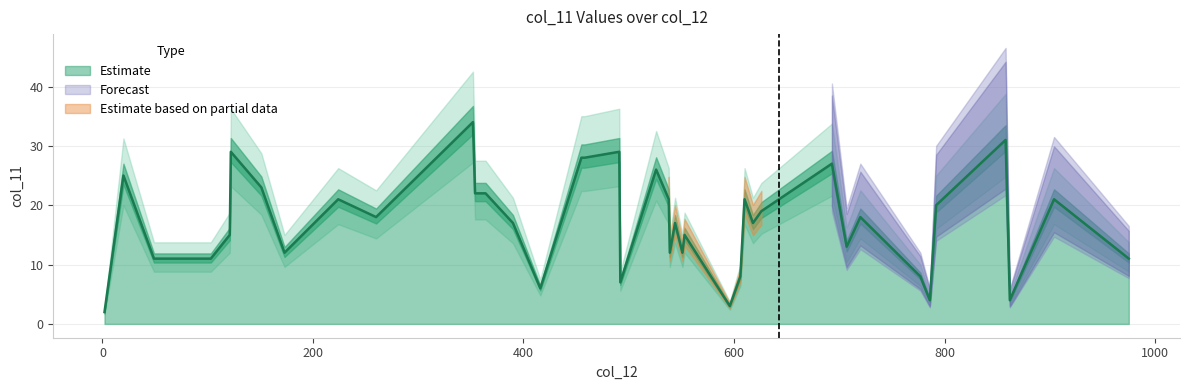

True or false: the data shows 3.6 at 553.

False